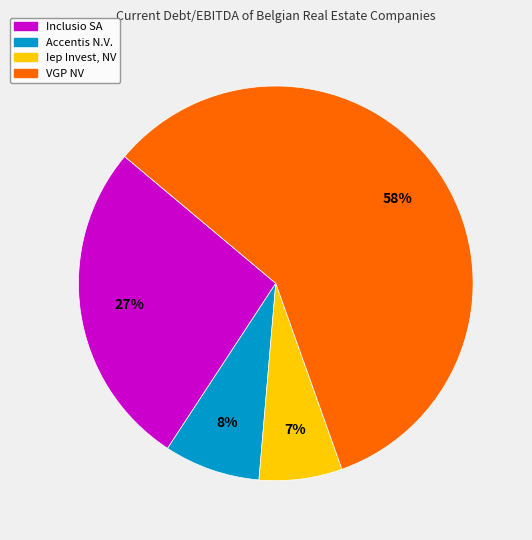

Do Iep Invest, NV and VGP NV together represent more than half of the pie?

Yes